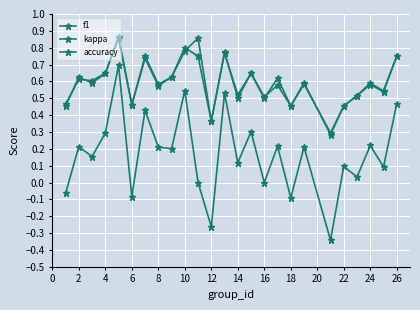

List the series in order of their peak value, lowest first.

kappa, accuracy, f1